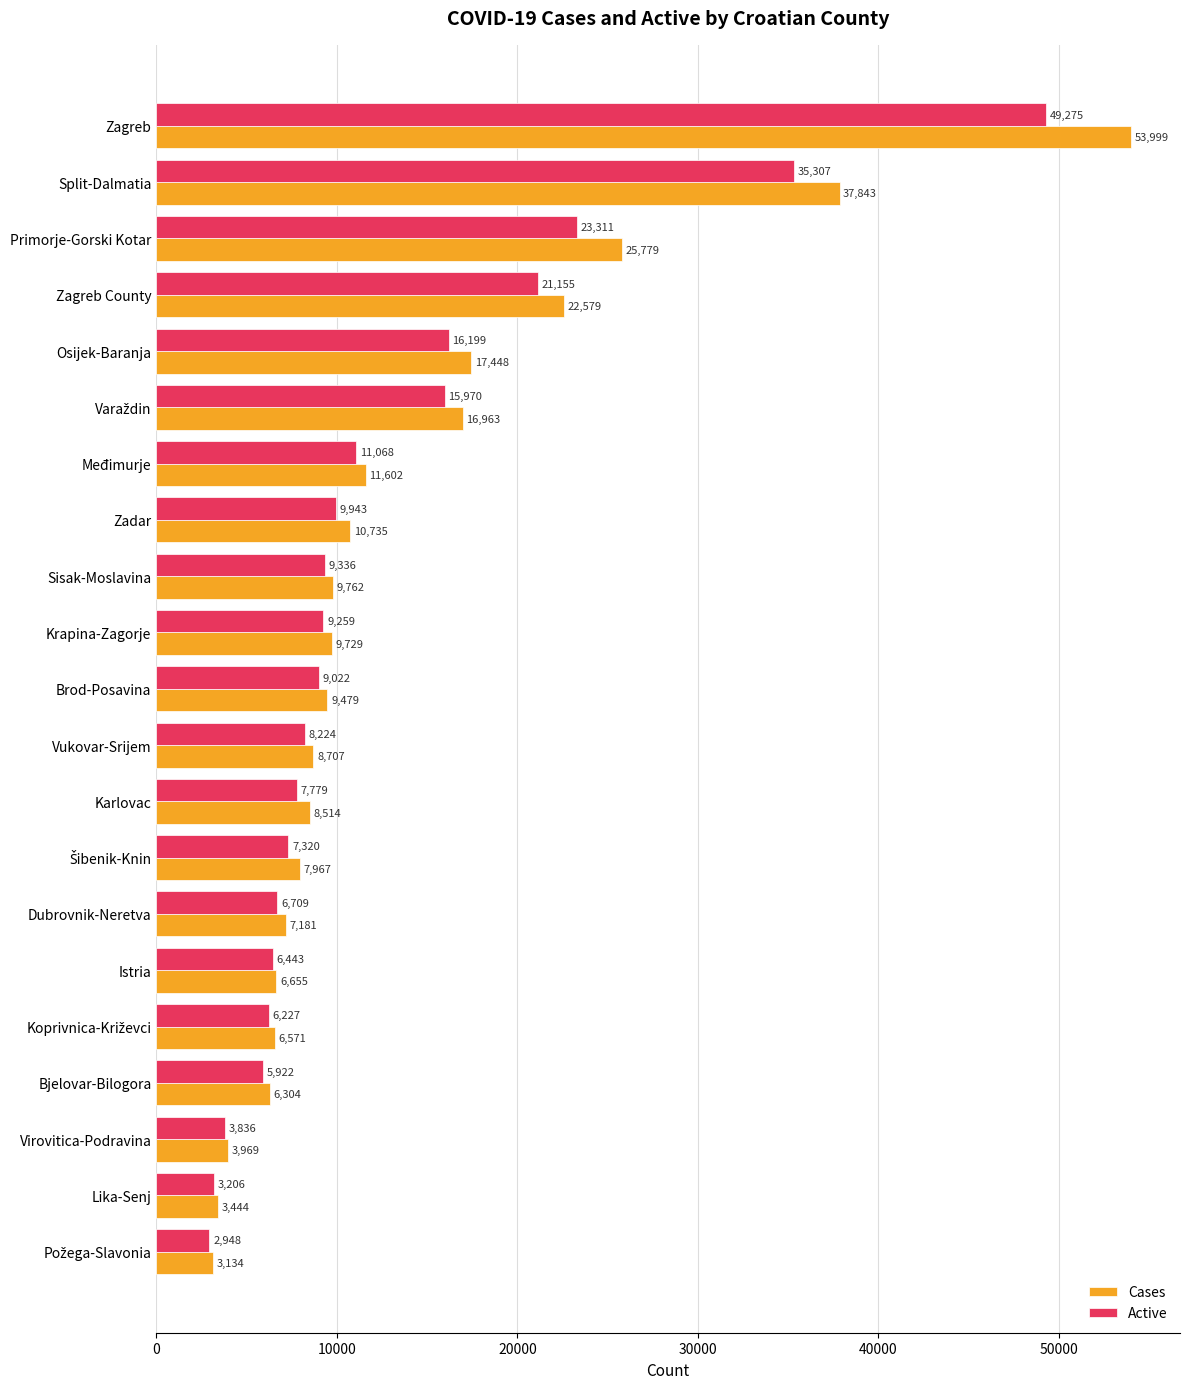

List the series in order of their peak value, lowest first.

Active, Cases